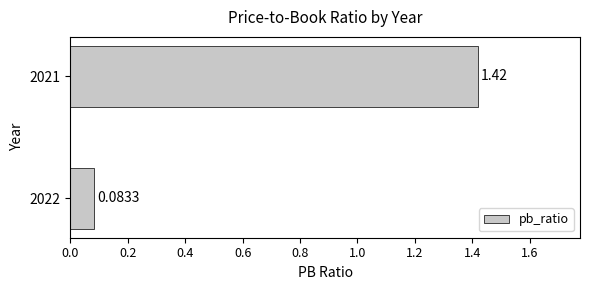

What is the difference between the maximum and minimum values?

1.3